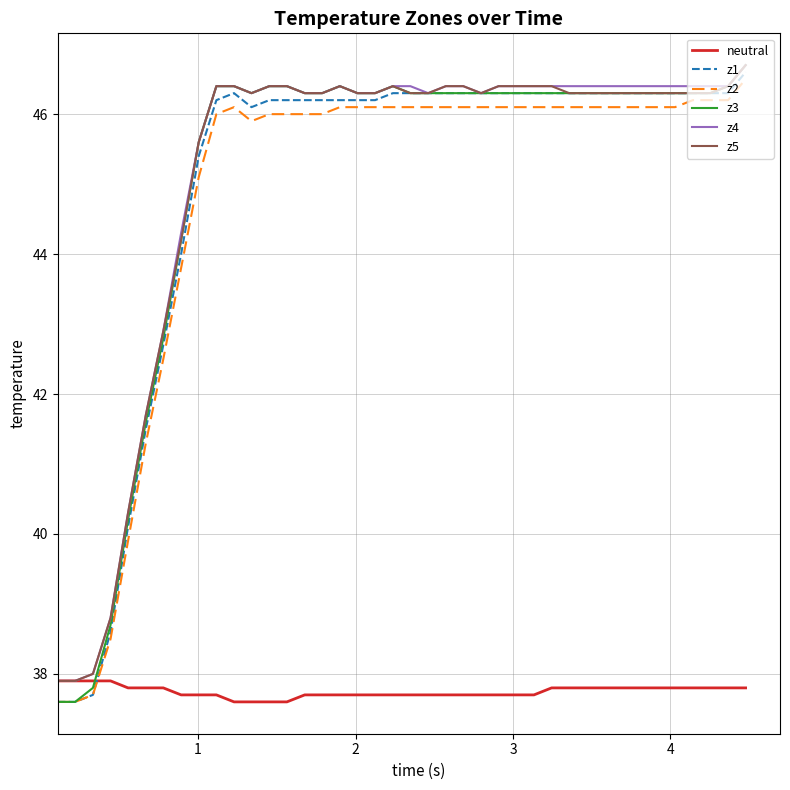

Which series has the widest spread of values?

z3